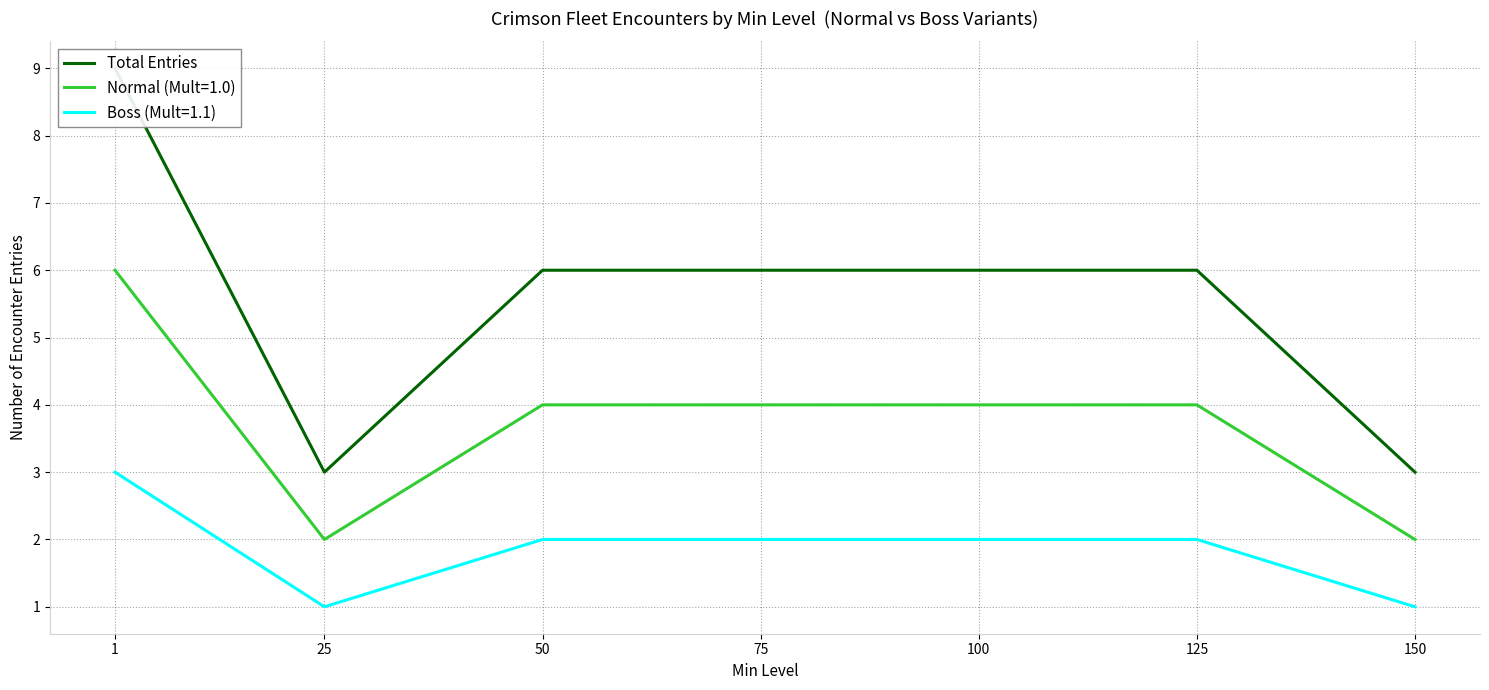

What is the difference between the maximum and second lowest values?

6